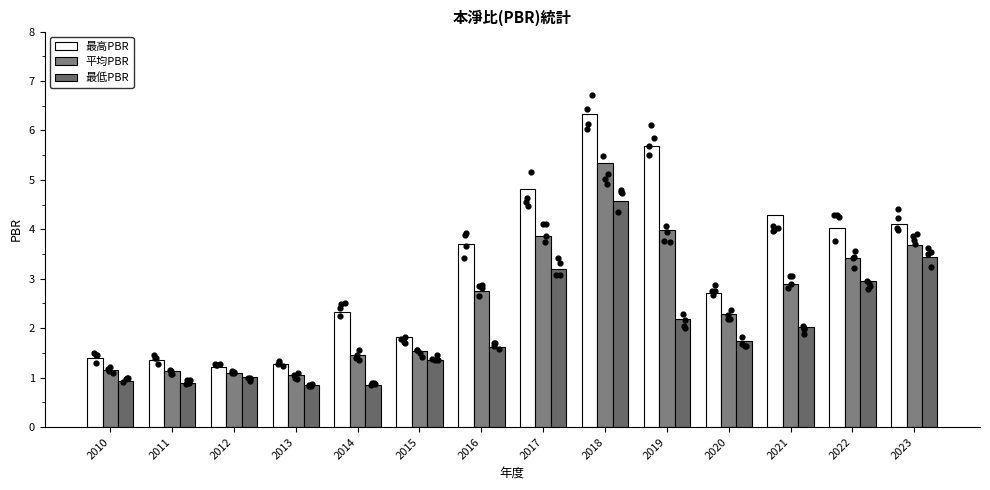

Which series has the largest Y range (max minus min)?

最高PBR